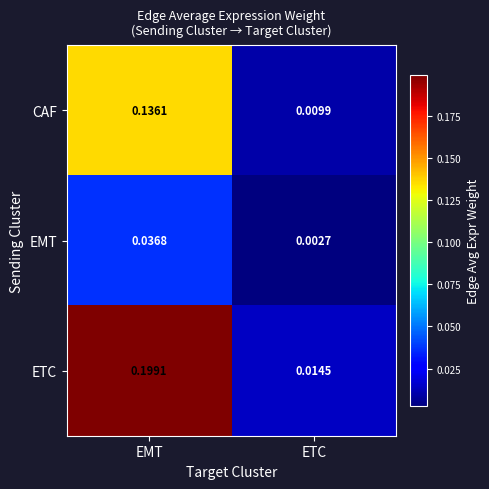

Between EMT and ETC, which series saw the biggest shift?

ETC